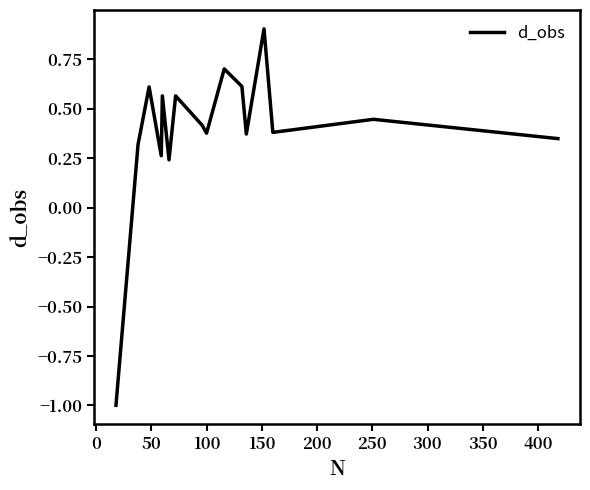

Count the number of values greater than 0.

15